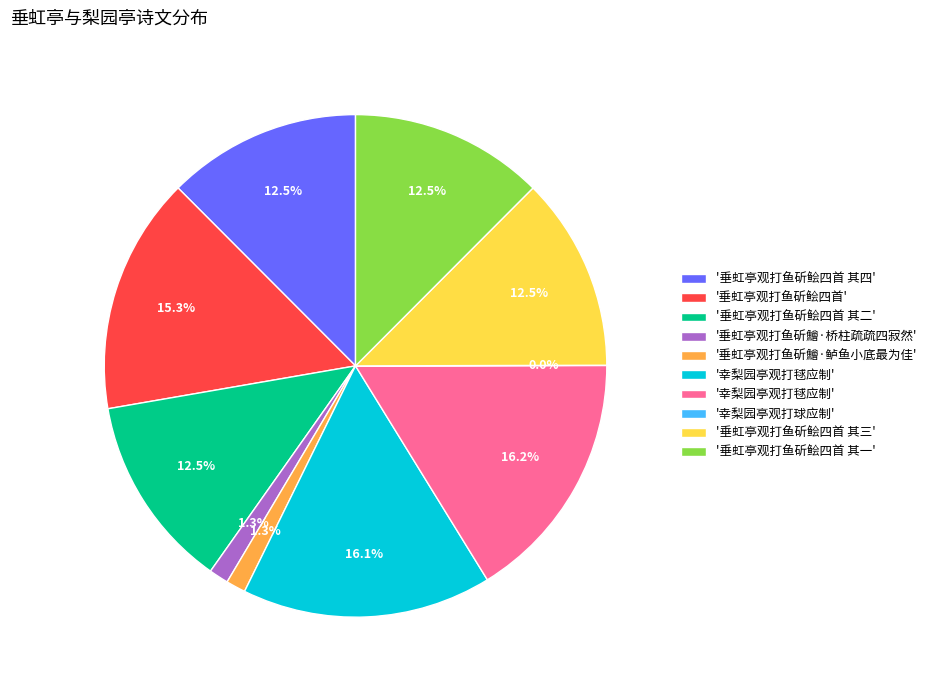

Is there any slice that represents more than half of the pie?

No